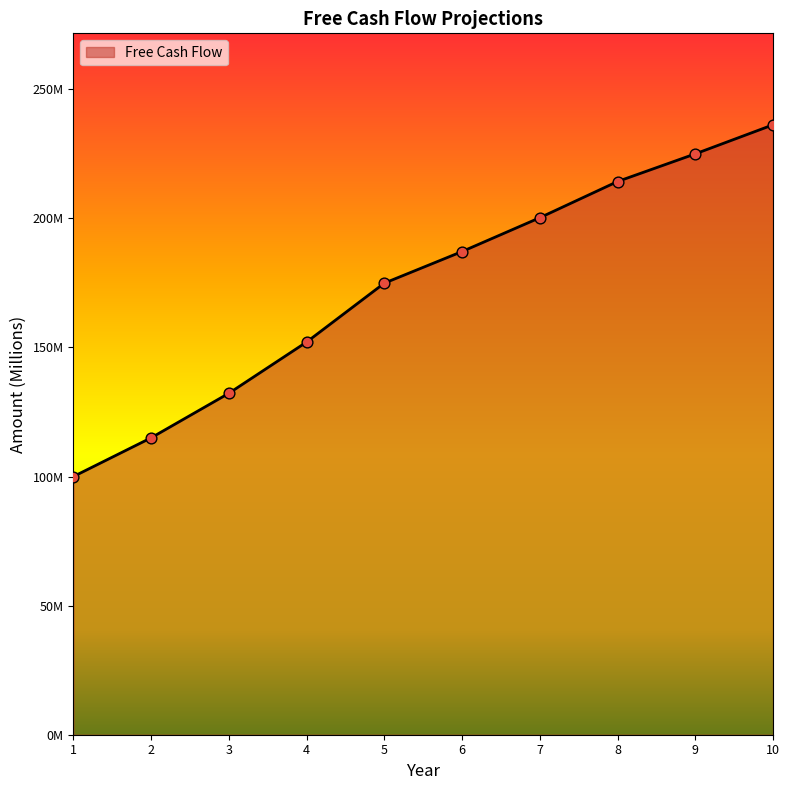

Approximately how many times larger is the value at 3 compared to 9?

0.6